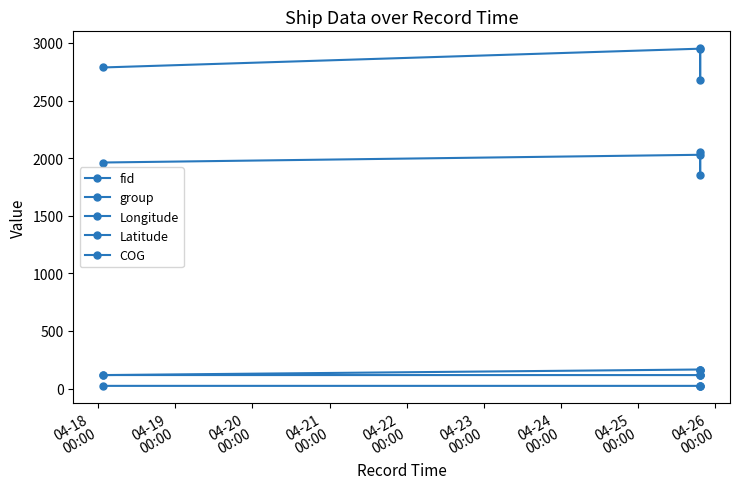

Reading left to right, extract all data points from this chart.

fid: 2787.0	2950.0	2678.0	2954.0
group: 1962.0	2029.0	1856.0	2051.0
Longitude: 117.2	116.9	116.9	116.9
Latitude: 23.4	23.3	23.3	23.3
COG: 117.0	165.4	165.4	165.4